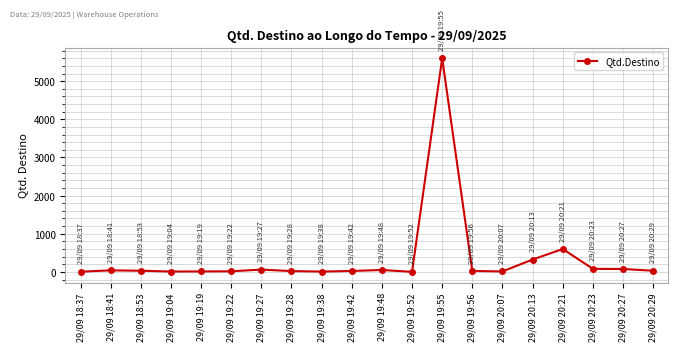

What is the sum of all values?

7021